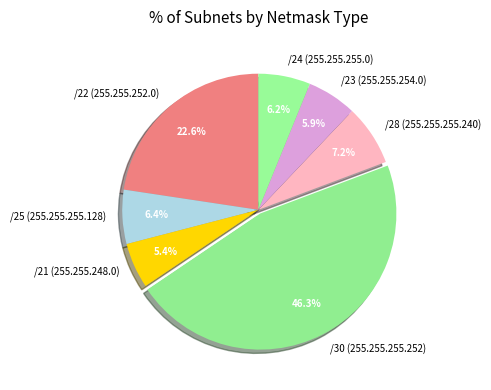

To the nearest percent, what is the difference between the largest and smallest slice percentages?

41%